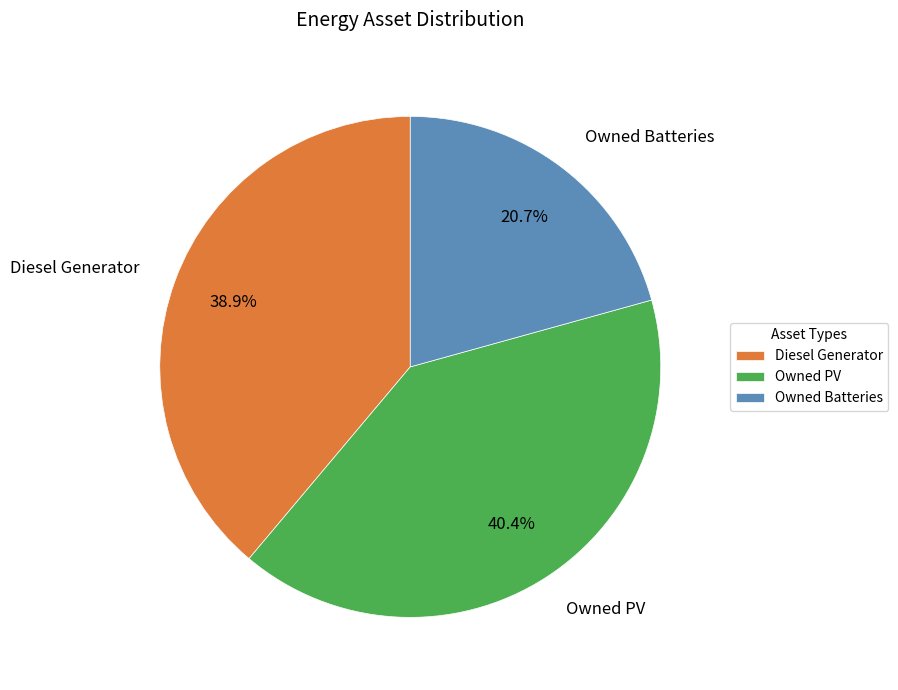

What percentage is the Owned Batteries slice, to the nearest percent?

21%